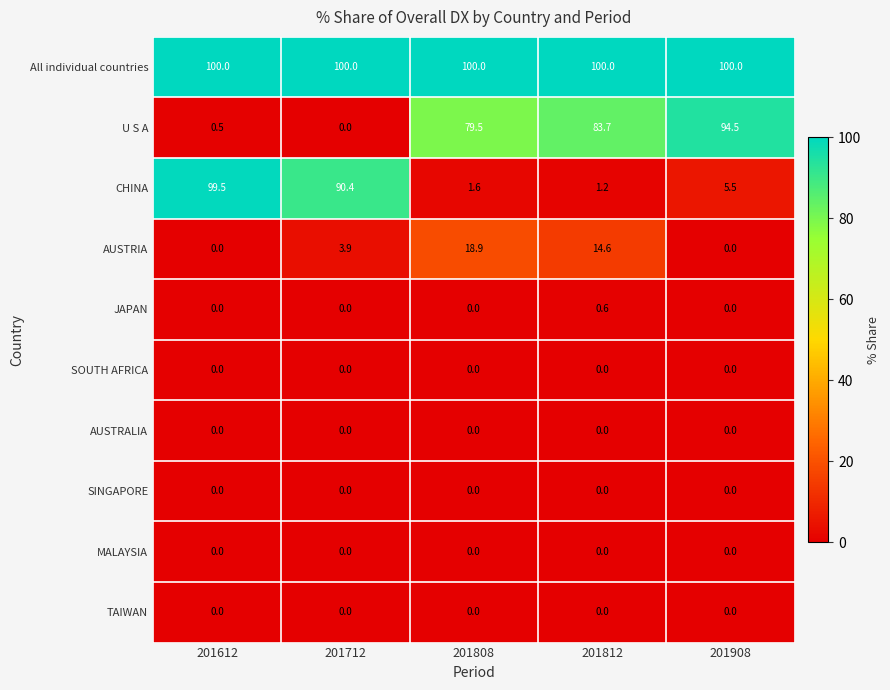

Is it true that MALAYSIA equals 0.0 at 201812?

True